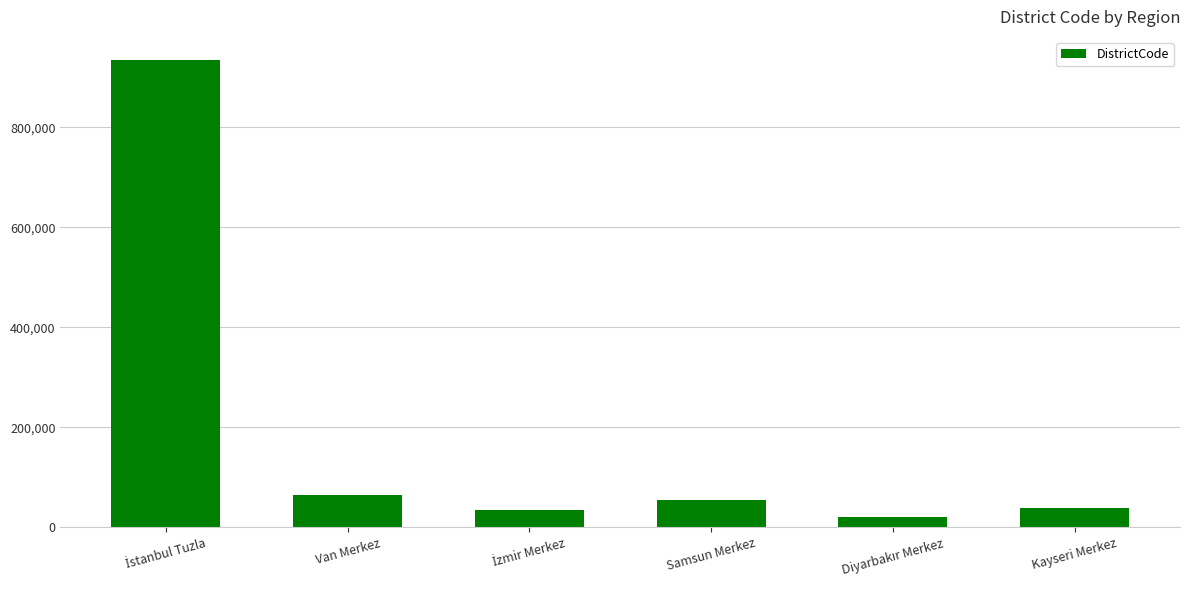

How many data points are less than 55001?

3